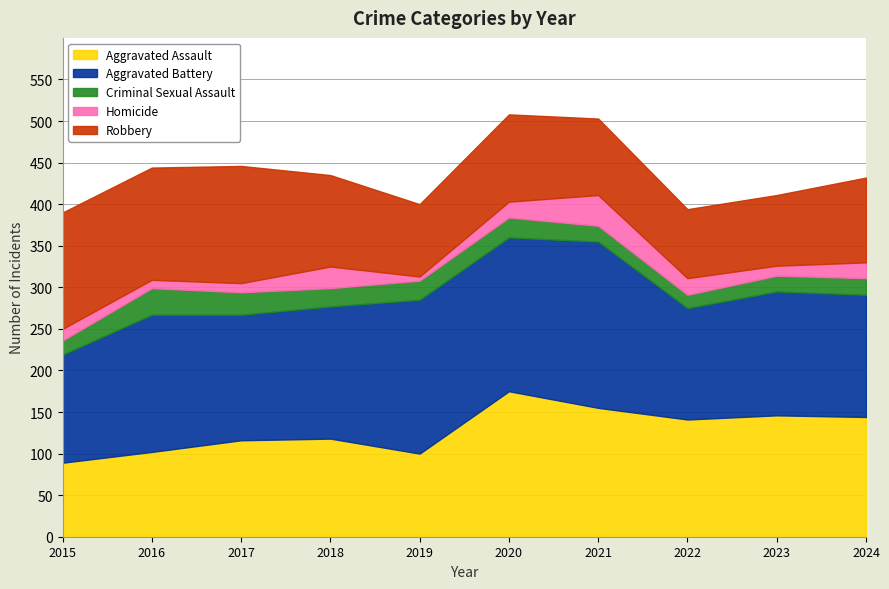

In Criminal Sexual Assault, how many points are higher than both neighbors (excluding endpoints)?

2